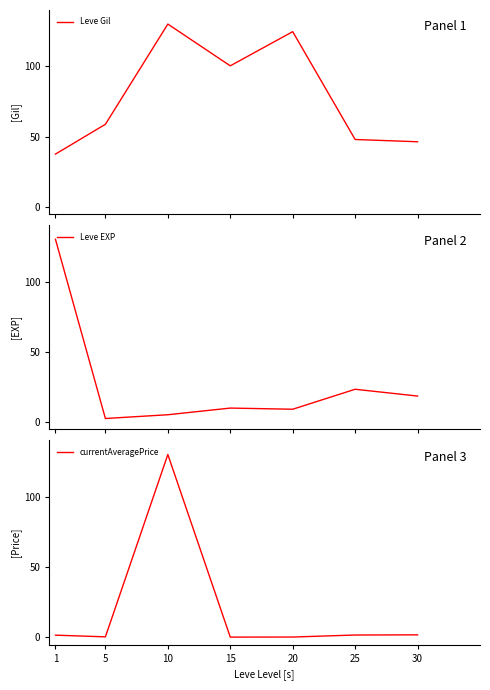

Reading left to right, what are all the values shown in this chart?

Leve Gil: 1=37.6	5=58.8	10=130.0	15=100.3	20=124.6	25=48.0	30=46.4
Leve EXP: 1=130.0	5=2.7	10=5.3	15=10.1	20=9.3	25=23.4	30=18.6
currentAveragePrice: 1=1.6	5=0.4	10=130.0	15=0.3	20=0.3	25=1.7	30=1.9